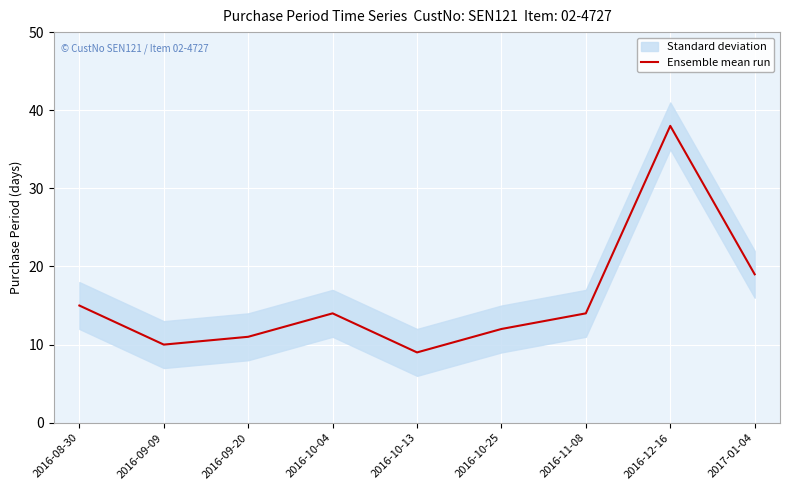

How many points are higher than both their immediate neighbors (excluding endpoints)?

2